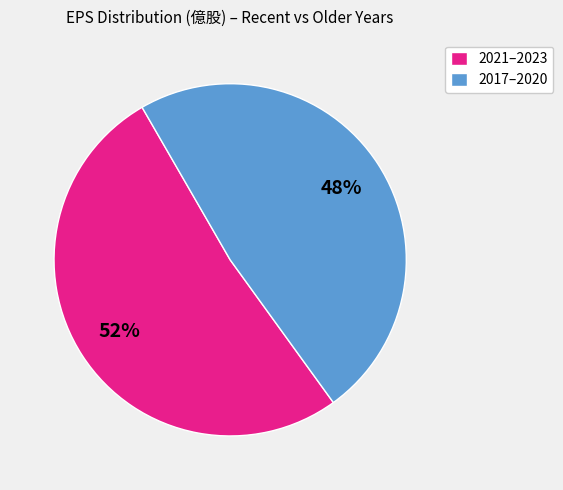

To the nearest percent, what is the average slice percentage?

50%